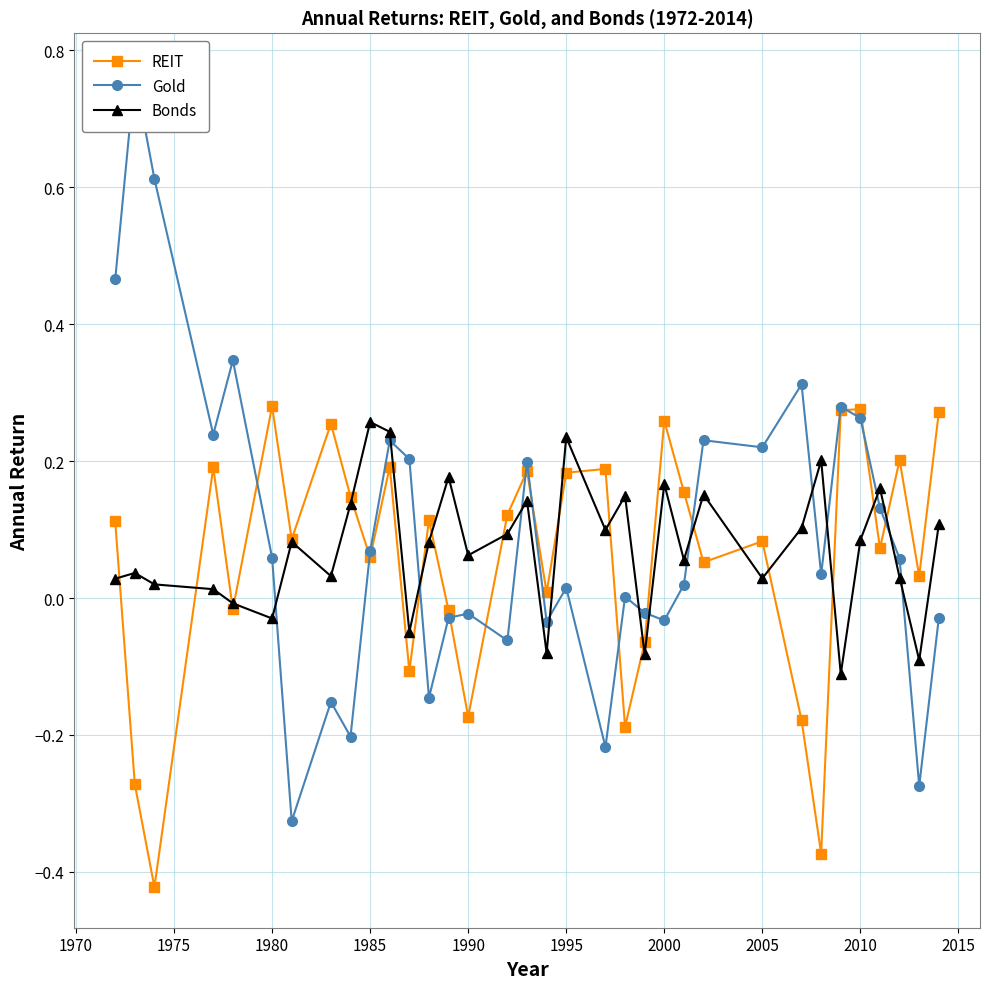

What value does the REIT series have at 2005?

0.1